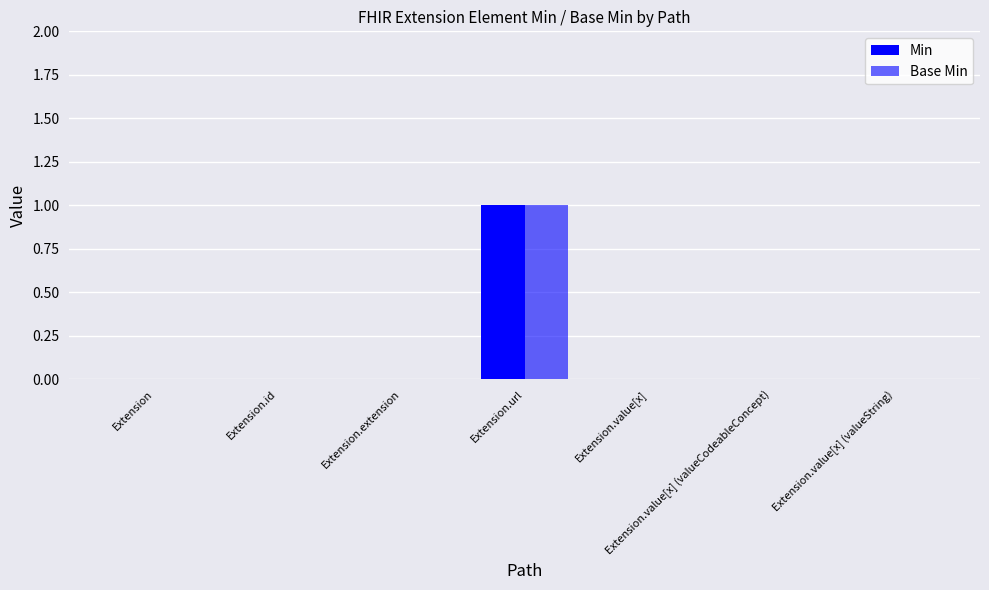

Which category has the highest value in the Min series?

Extension.url